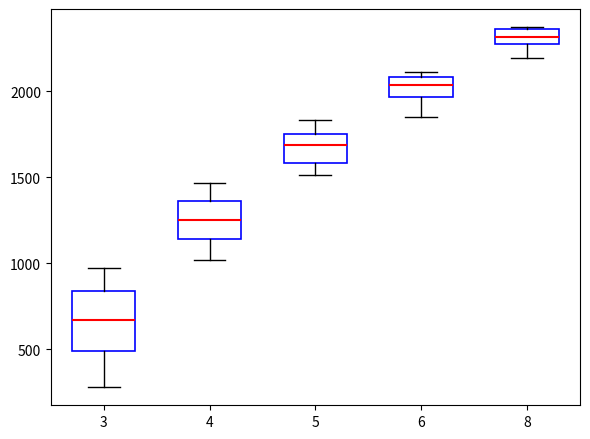

Where is the lower edge of the box at x = 6 on the y-axis? The values are not printed on the chart, so give them approximately, as read against the axis.

1950